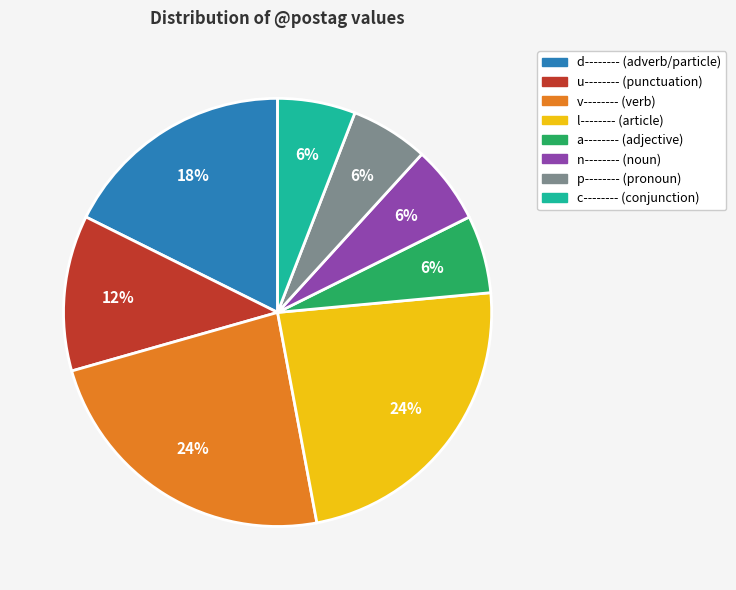

What is the ratio of the value at c-------- (conjunction) to the value at d-------- (adverb/particle)?

0.3